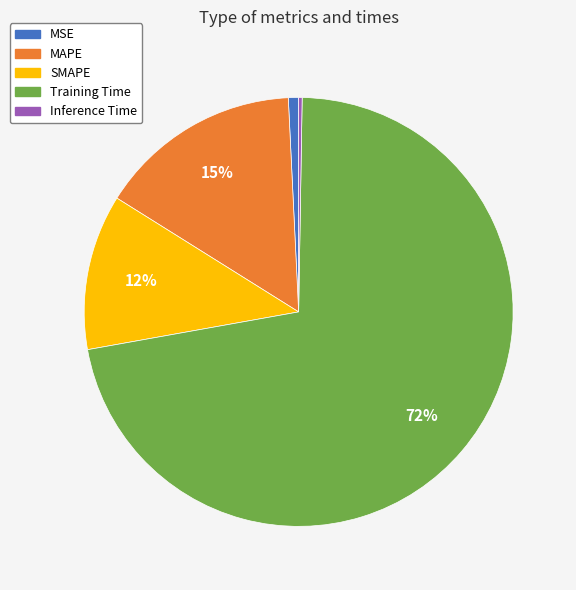

What percentage is the MSE slice, to the nearest percent?

1%